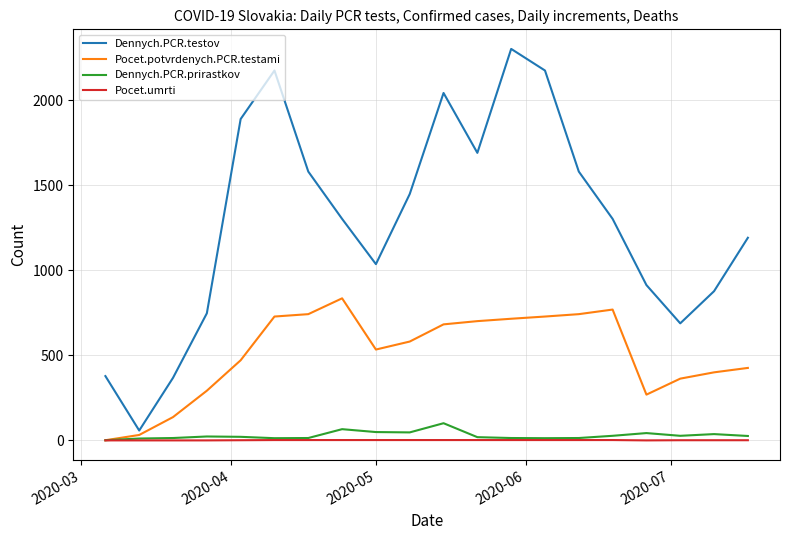

Which series has the largest range (max minus min)?

Dennych.PCR.testov